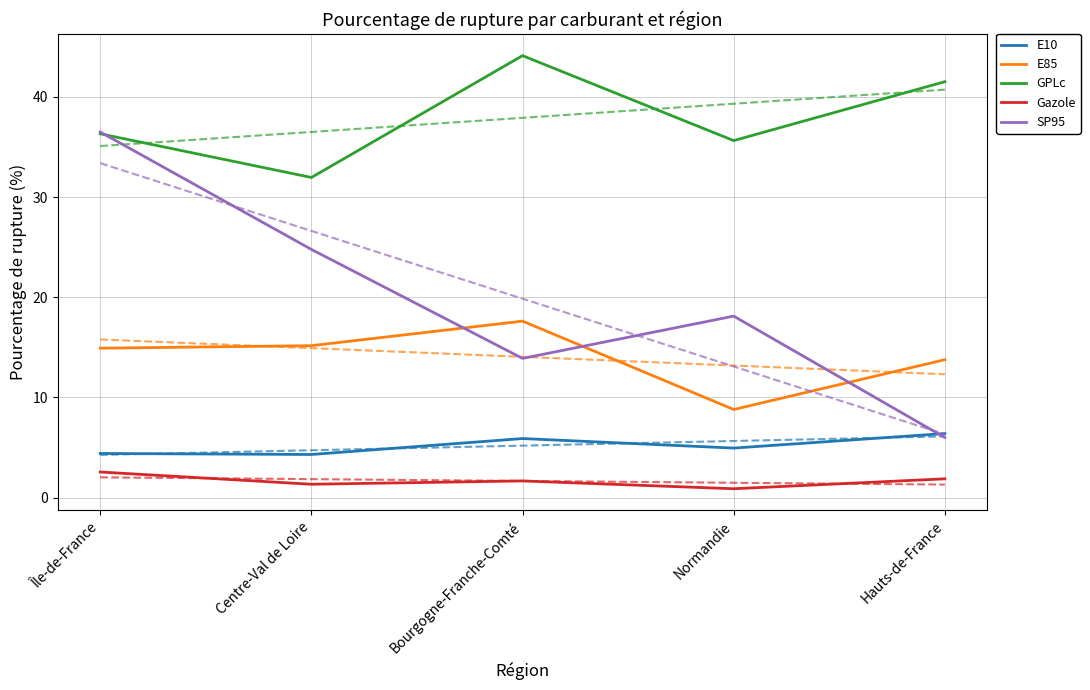

Is the value of E85 at Île-de-France greater than the value of SP95 at Hauts-de-France?

Yes